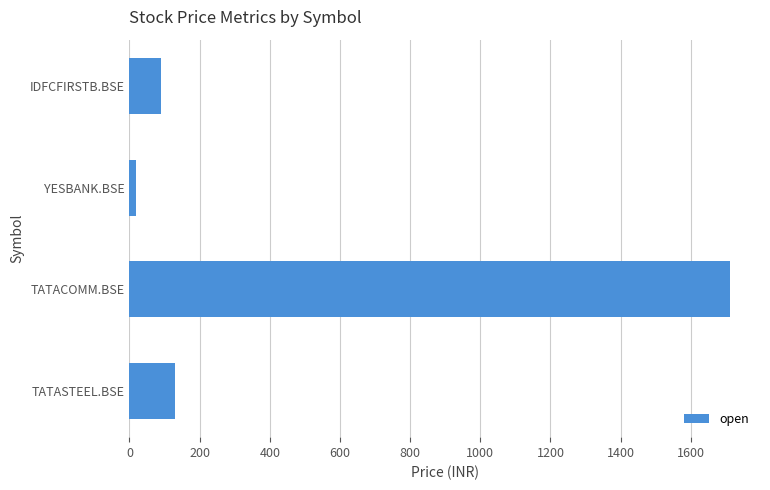

What is the change in value from TATASTEEL.BSE to IDFCFIRSTB.BSE?

-40.9